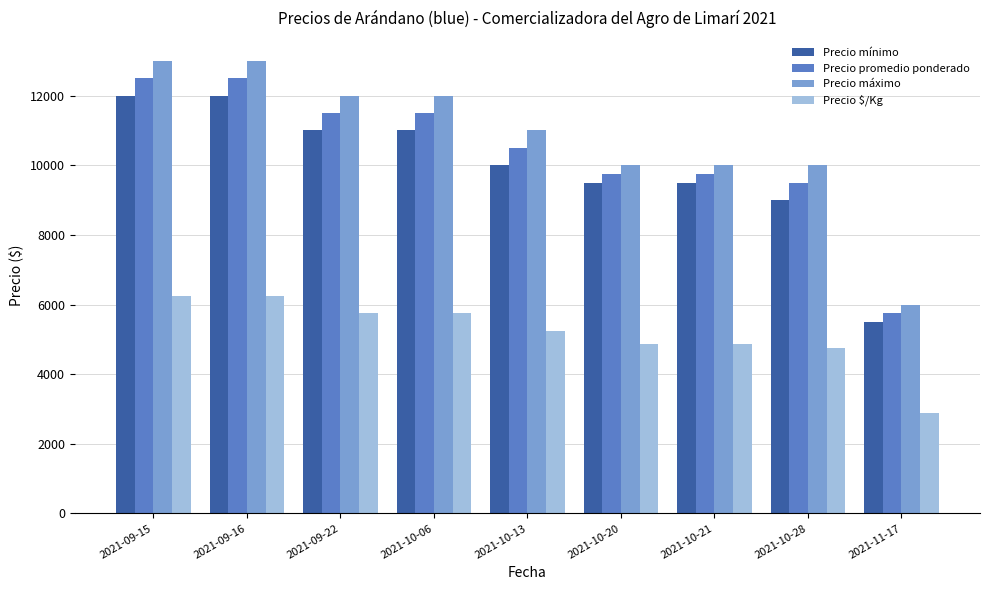

How many bars are there in total?

36